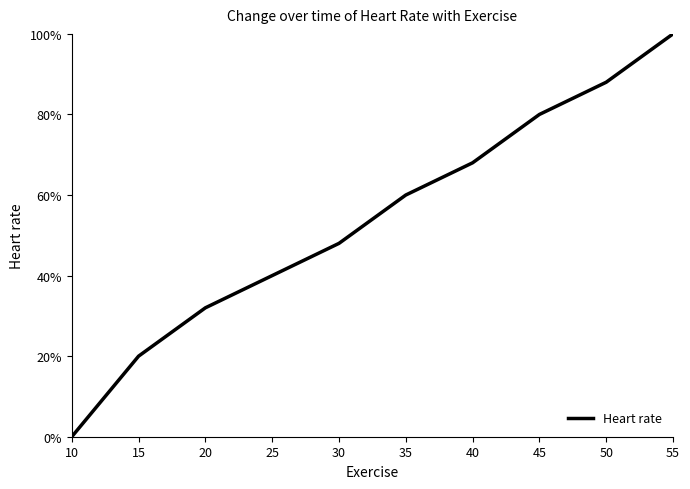

Does the chart have visible grid lines?

No